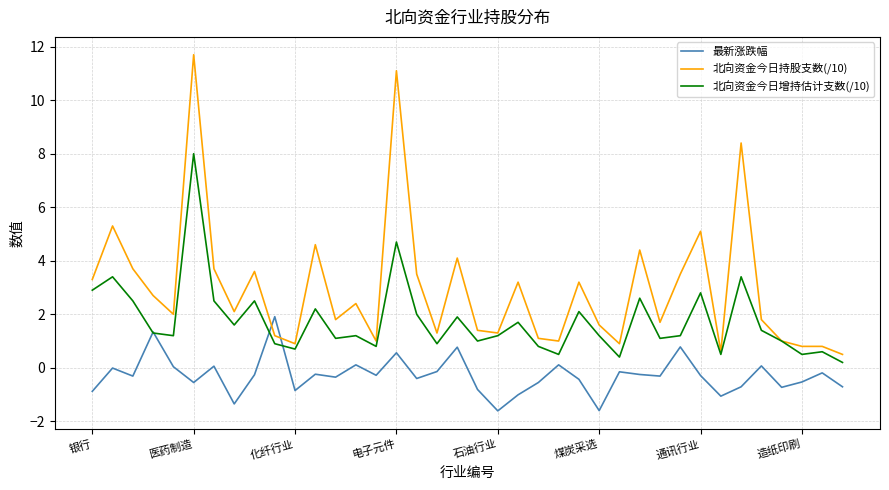

Rank the series by their average value, from highest to lowest.

北向资金今日持股支数(/10), 北向资金今日增持估计支数(/10), 最新涨跌幅